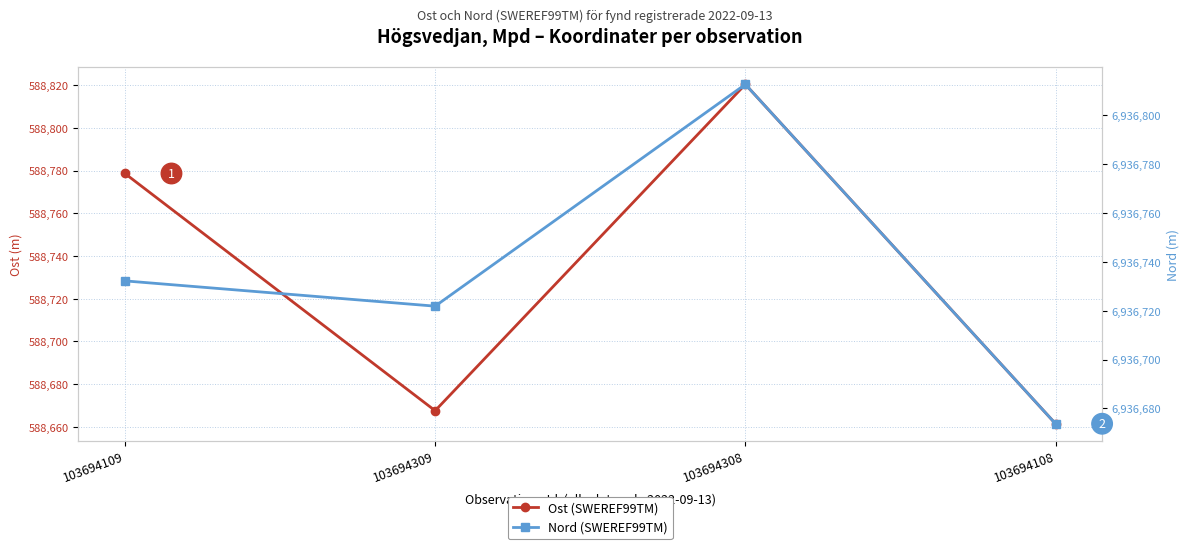

True or false: Ost (SWEREF99TM) and Nord (SWEREF99TM) cross at least once.

False